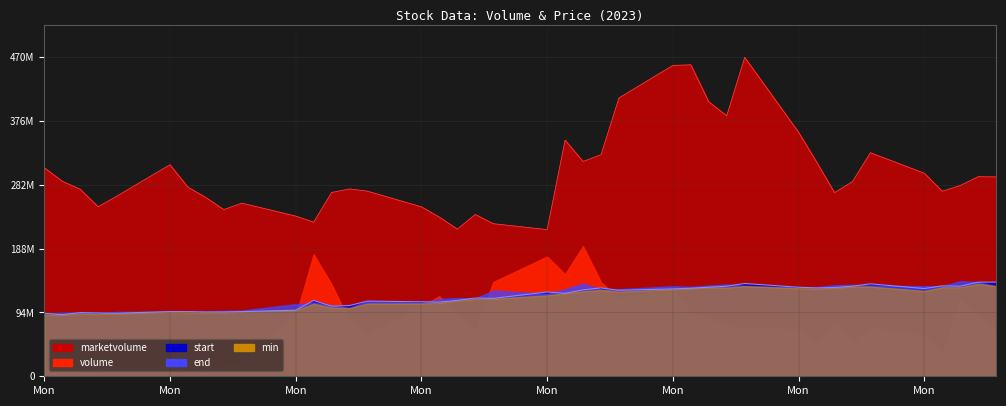

Which category has the highest value in the volume series?

2023/07/26